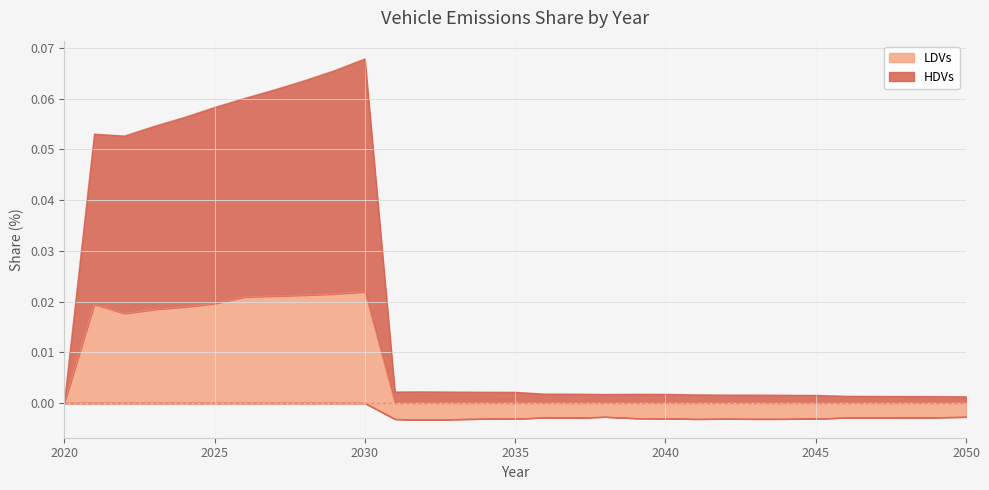

Reading right to left, transcribe all the data shown in this chart.

LDVs: 0.0	0.0	0.0	0.0	0.0	0.0	0.0	0.0	0.0	0.0	0.0	0.0	0.0	0.0	0.0	0.0	0.0	0.0	0.0	0.0	0.0	0.0	0.0	0.0	0.0	0.0	0.0	0.0	0.0	0.0	0.0
HDVs: 0.0	0.0	0.0	0.0	0.0	0.0	0.0	0.0	0.0	0.0	0.0	0.0	0.0	0.0	0.0	0.0	0.0	0.0	0.0	0.0	0.1	0.1	0.1	0.1	0.1	0.1	0.1	0.1	0.1	0.1	0.0